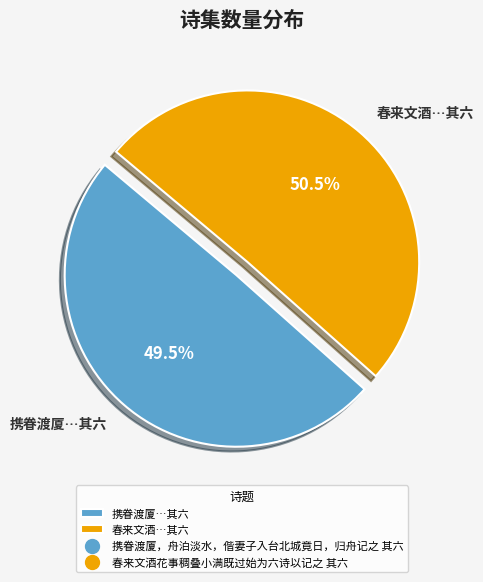

Approximately how many times larger is the value at 携眷渡厦…其六 compared to 春来文酒…其六?

1.0